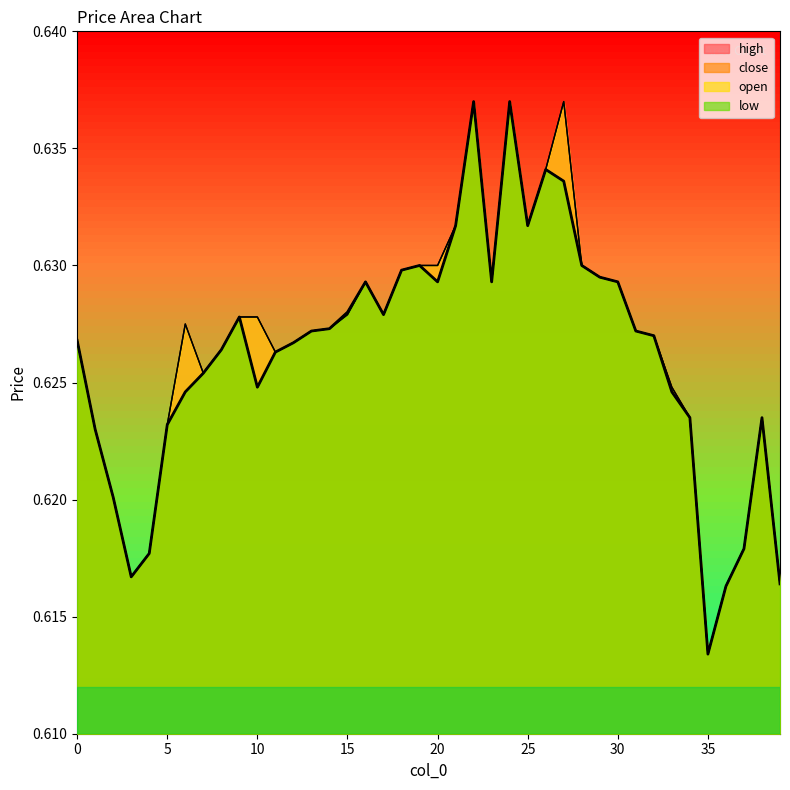

Count the high values in the range 0 to 1.

40